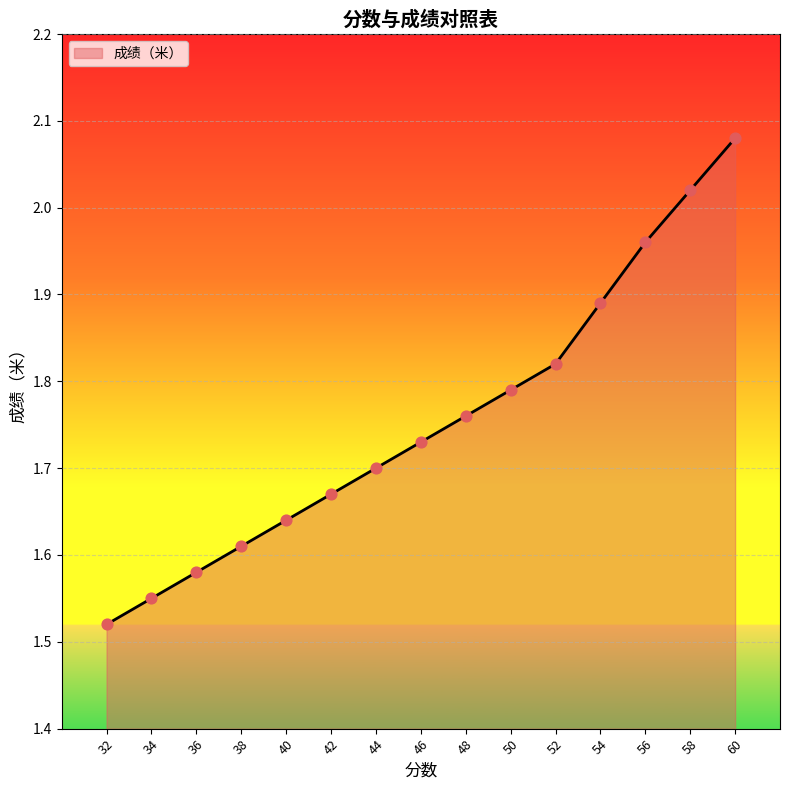

Which has a higher value, 34 or 42?

42